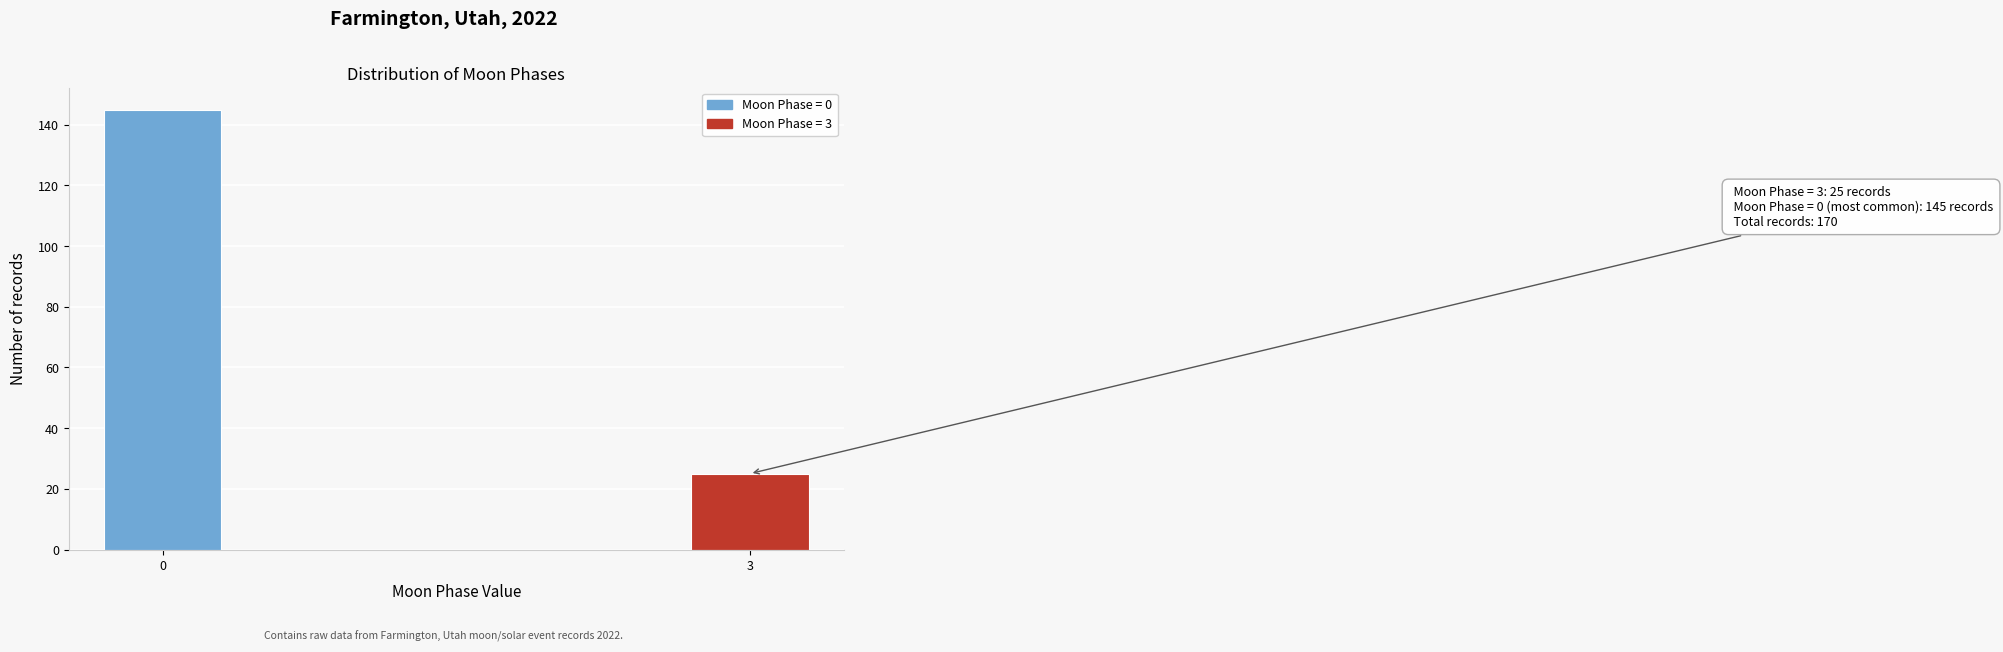

Reading left to right, what are all the values shown in this chart?

145	25